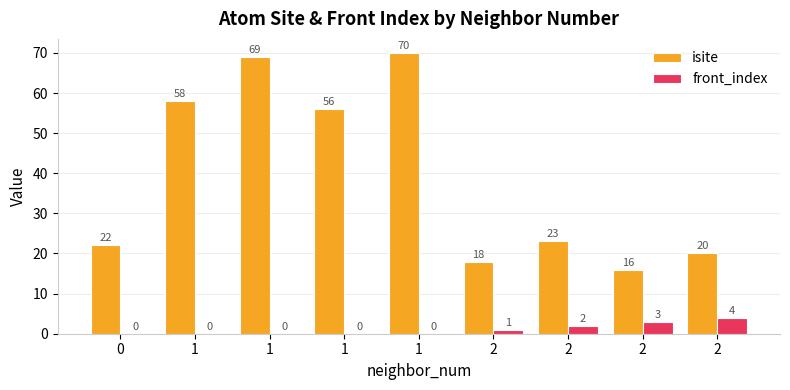

Is it true that front_index equals -3 at 1?

False